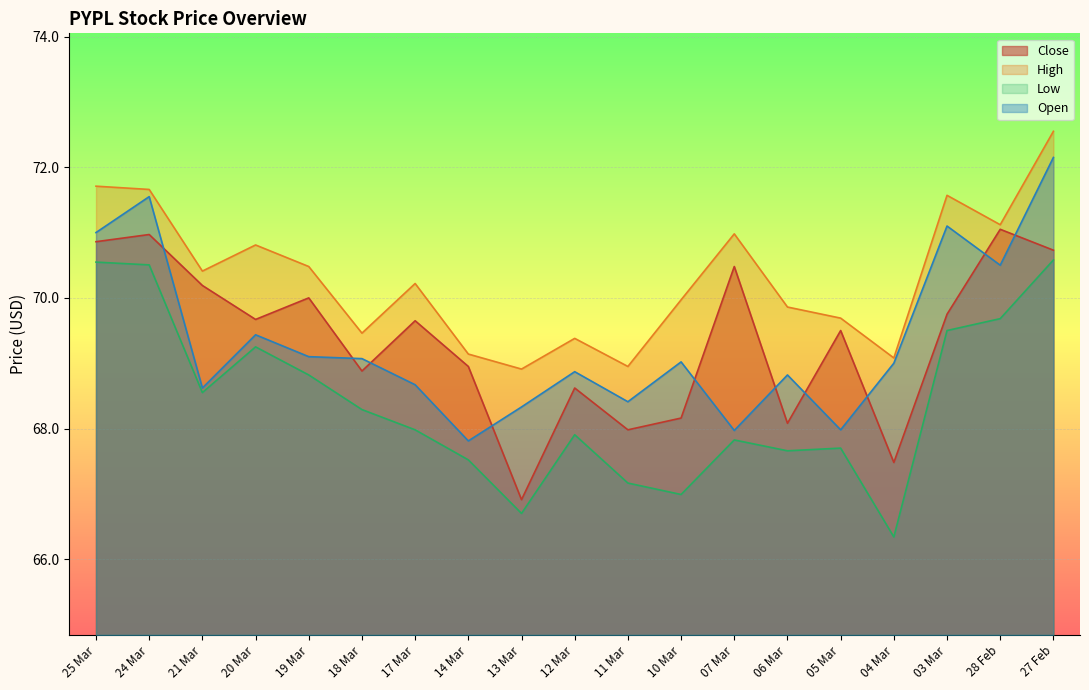

The value of Close at 20 Mar is 69.7. True or false?

True